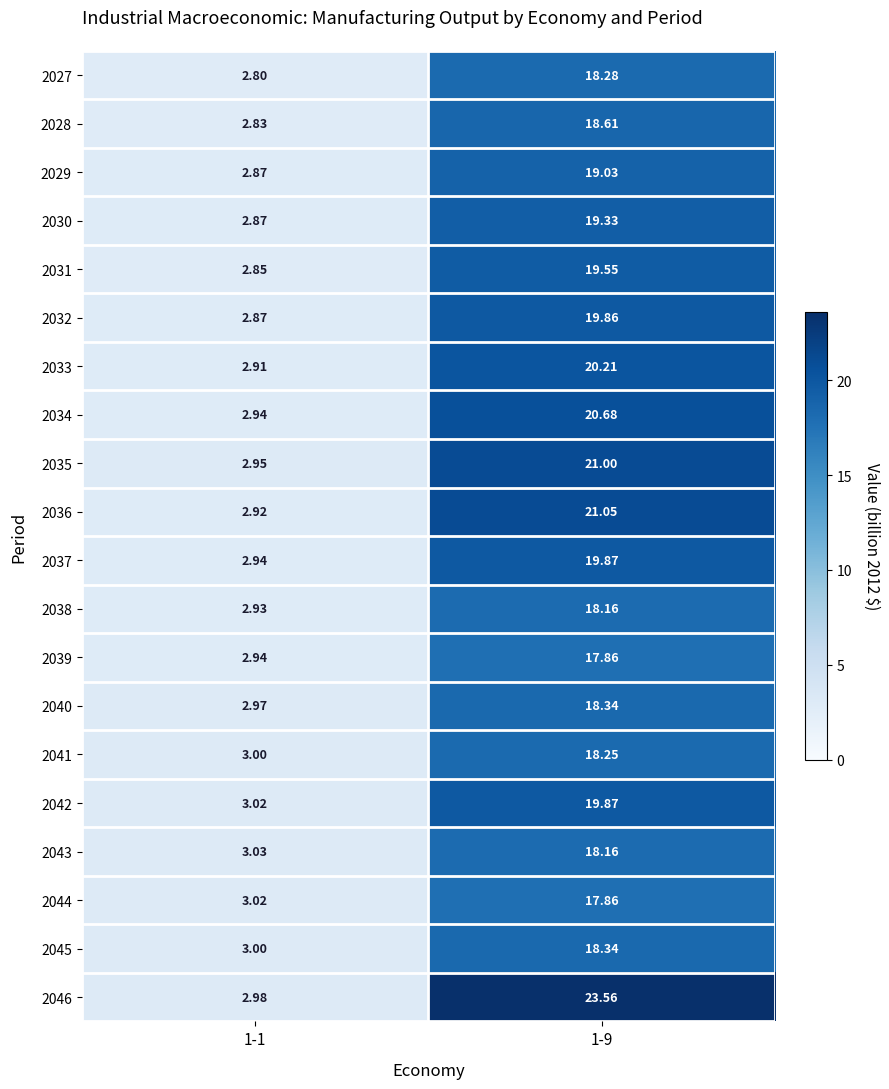

How many series are shown in this chart?

20